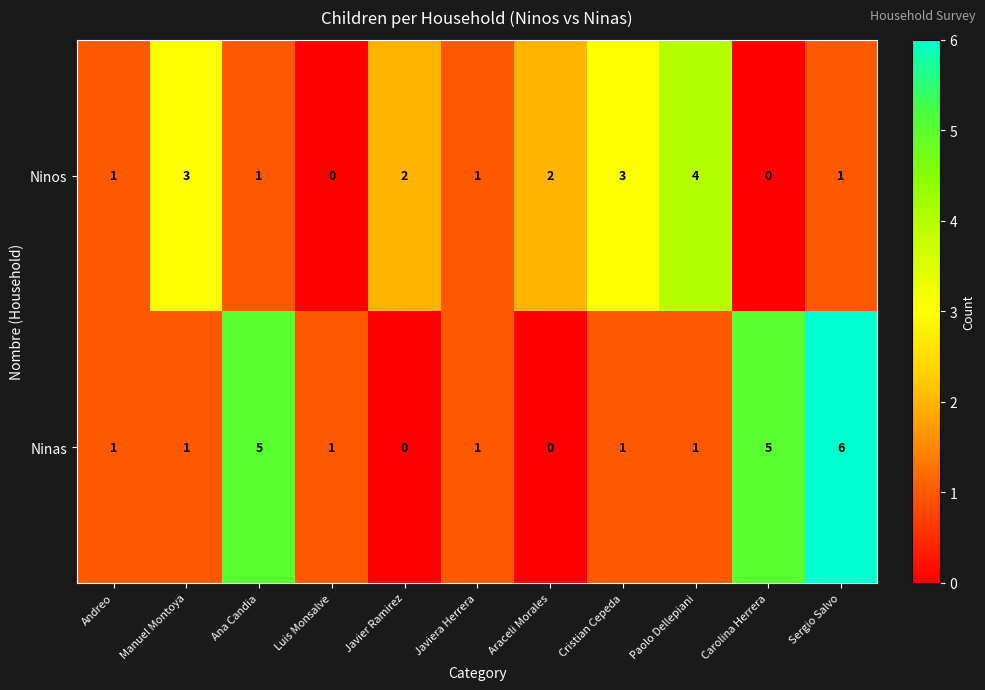

What is the difference between the maximum and minimum values in the Ninos series?

4